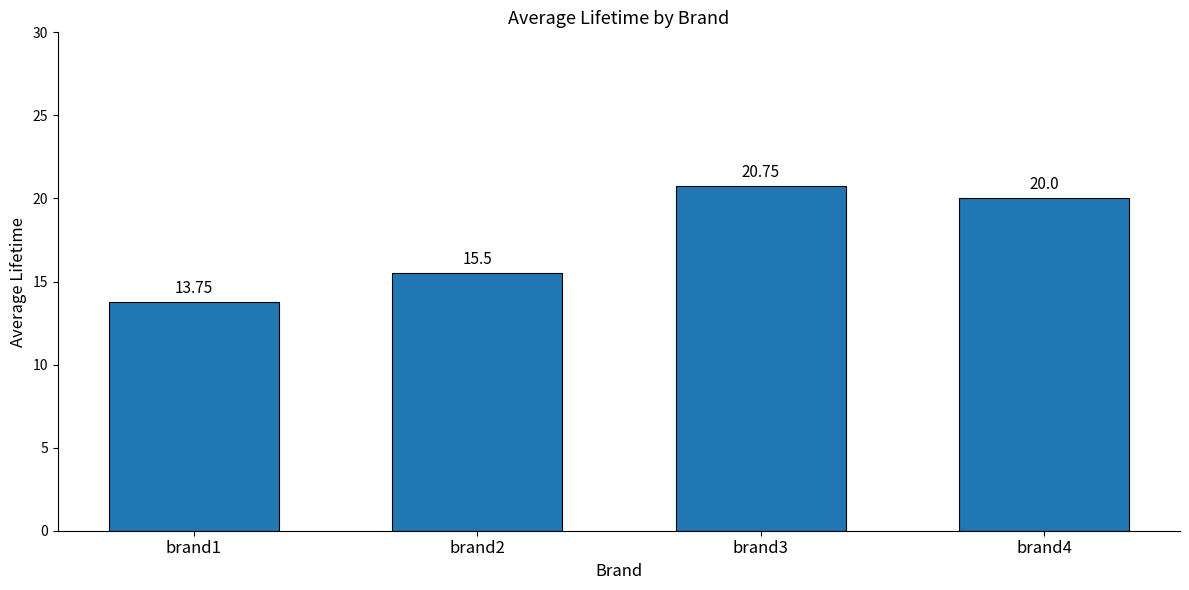

Reading left to right, list all the values displayed in this chart.

13.8	15.5	20.8	20.0